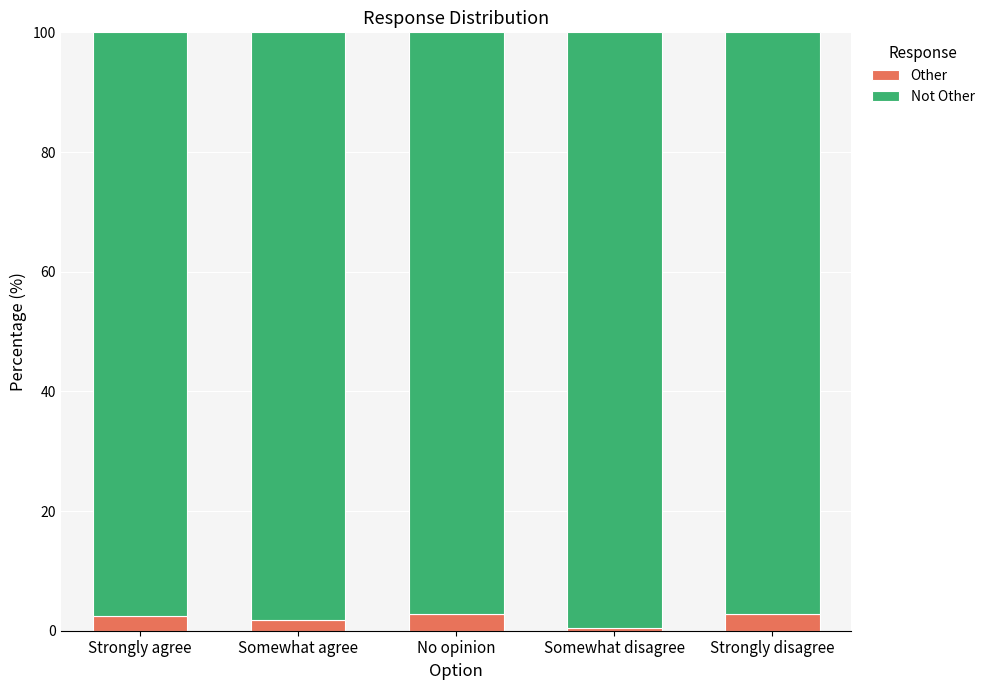

What is the sum of the Other values at No opinion and Strongly disagree?

5.6